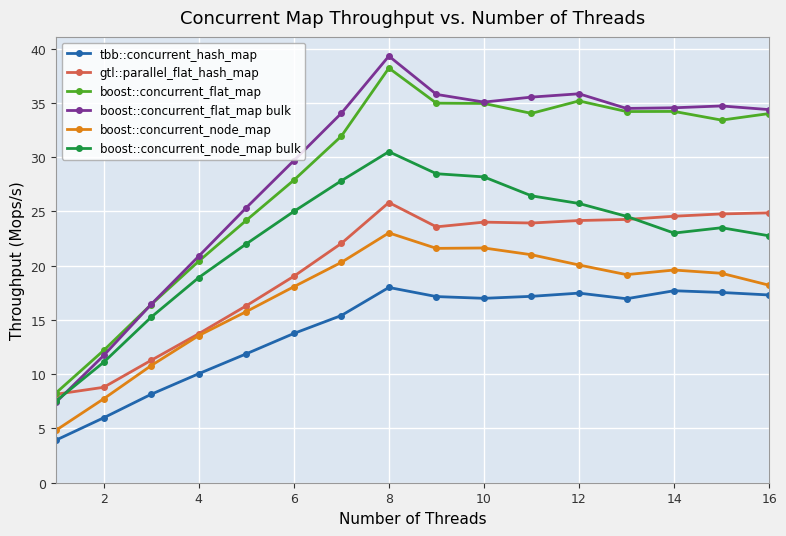

In gtl::parallel_flat_hash_map, how many points are lower than both neighbors (excluding endpoints)?

2